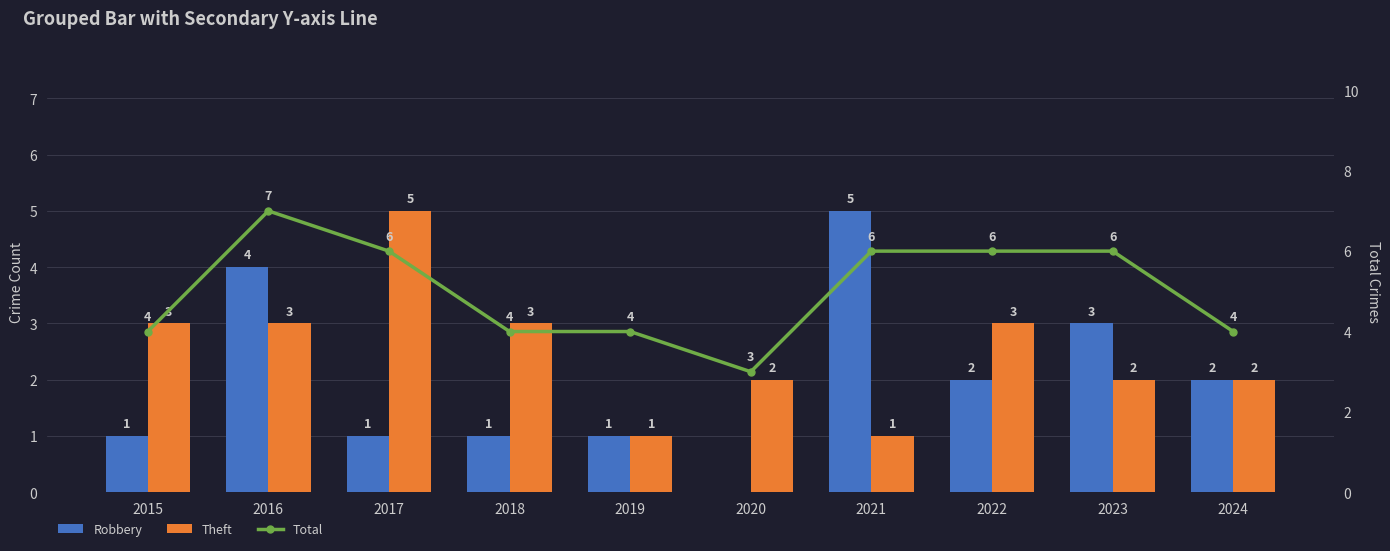

What is the value of the Theft bar at the 5th from the left?

1